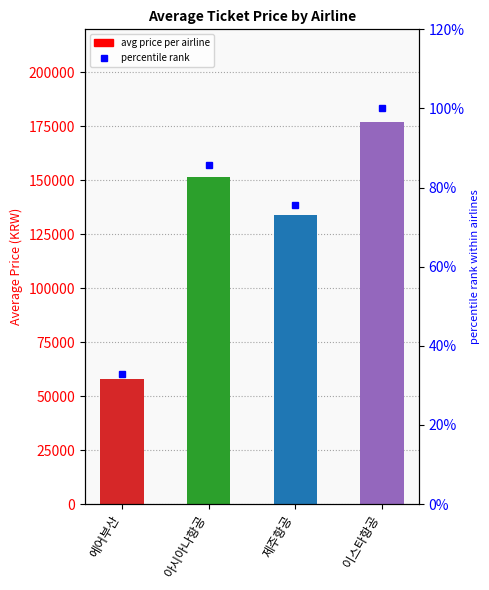

What is the value of the percentile rank bar at the 2nd from the left?

85.6